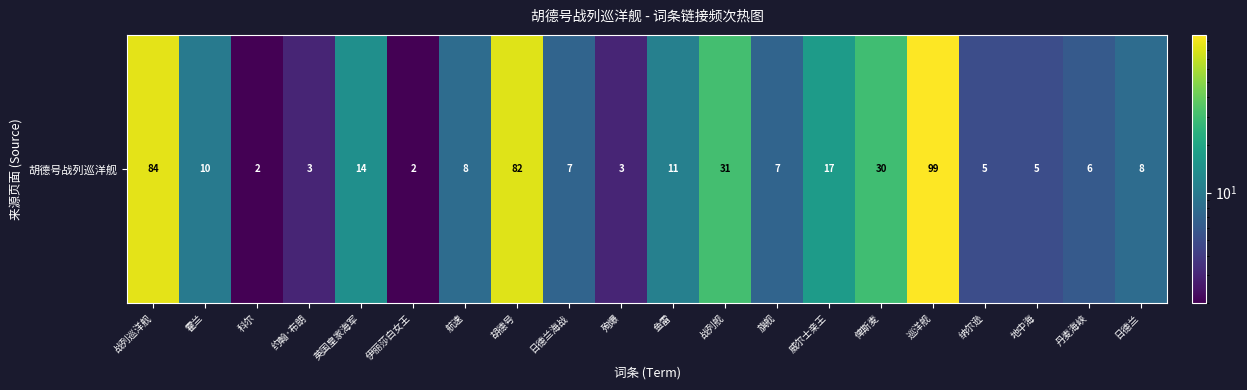

What is the greatest value displayed?

99